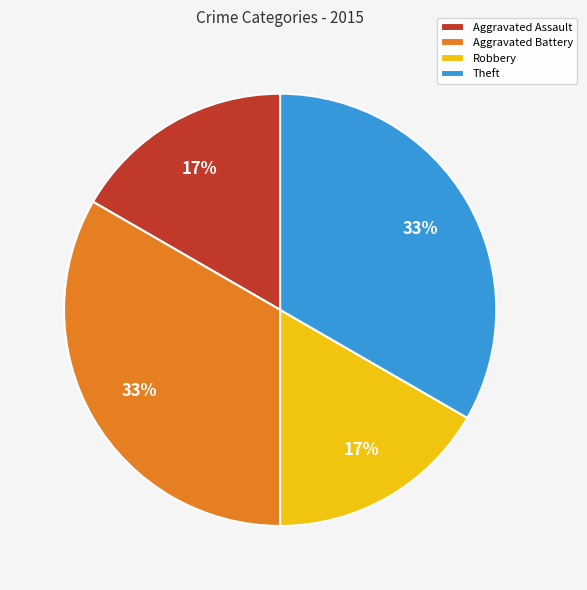

Approximately how many times larger is the value at Theft compared to Aggravated Battery?

1.0